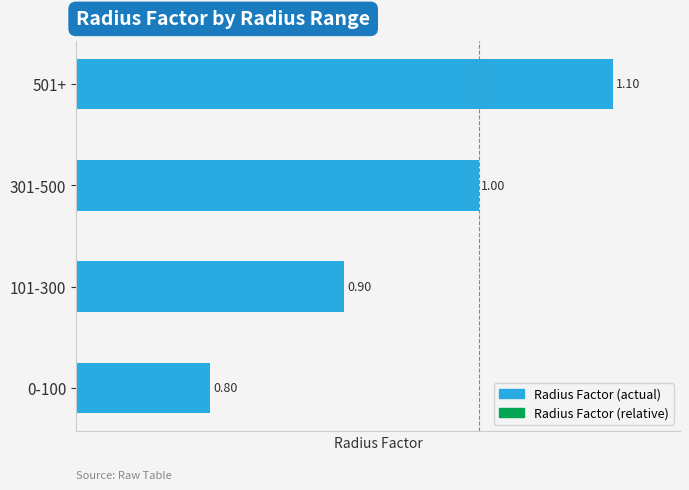

Between 101-300 and 0-100, which is larger?

101-300